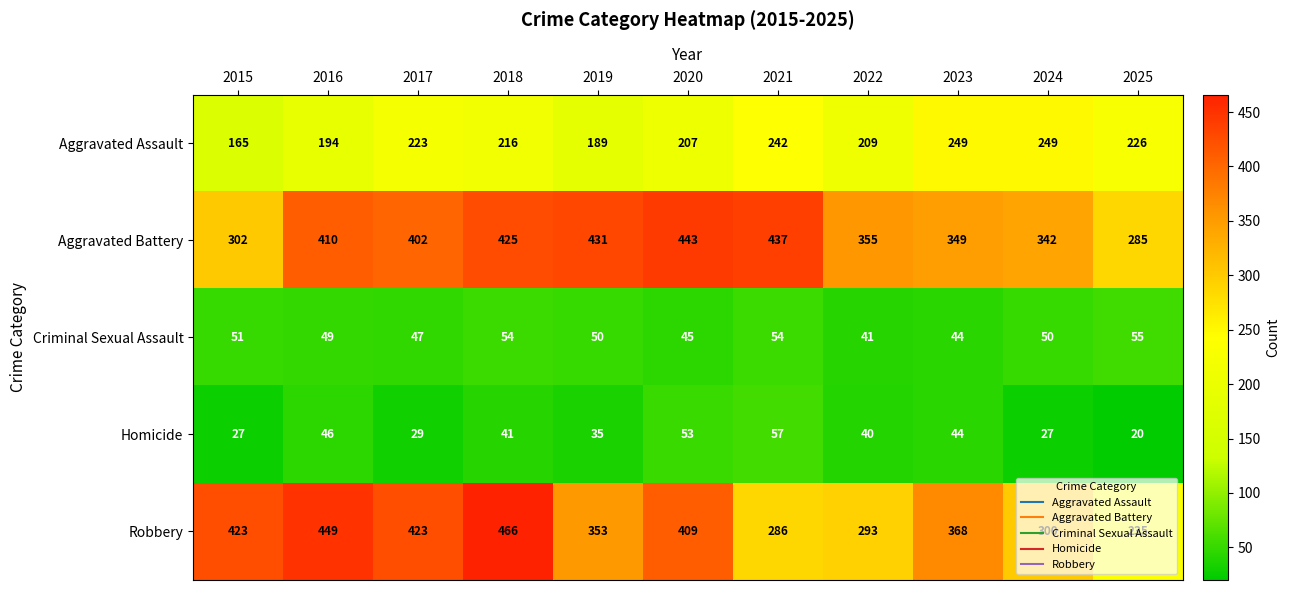

What is the smallest value displayed?

20